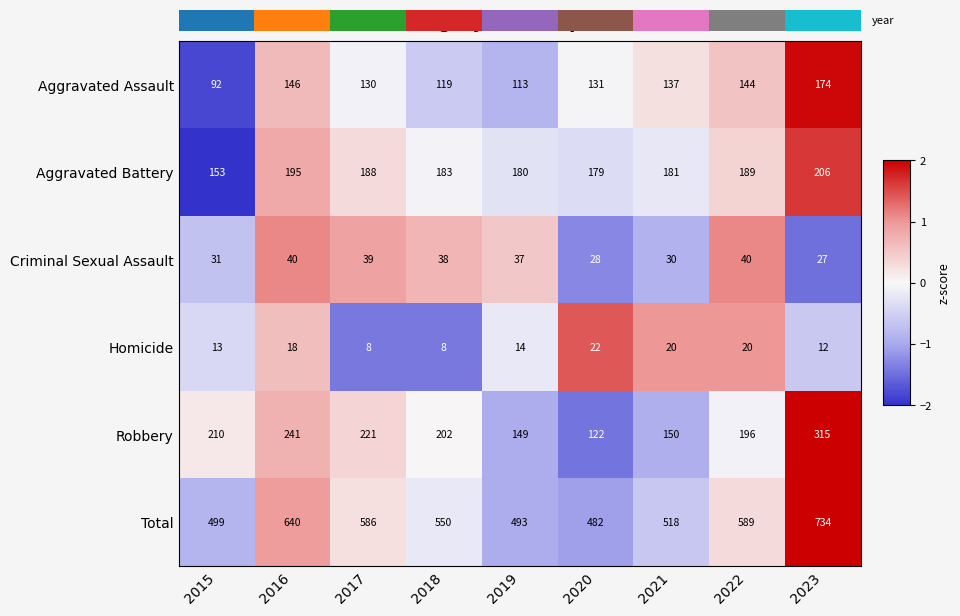

List the labels in order of Total value, largest first.

2023, 2016, 2022, 2017, 2018, 2021, 2015, 2019, 2020